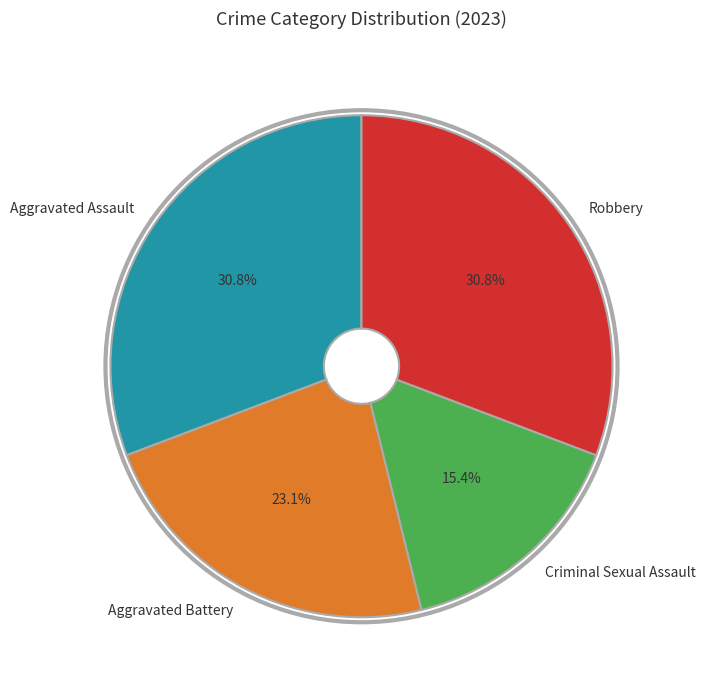

Approximately how many times larger is the value at Aggravated Assault compared to Aggravated Battery?

1.3